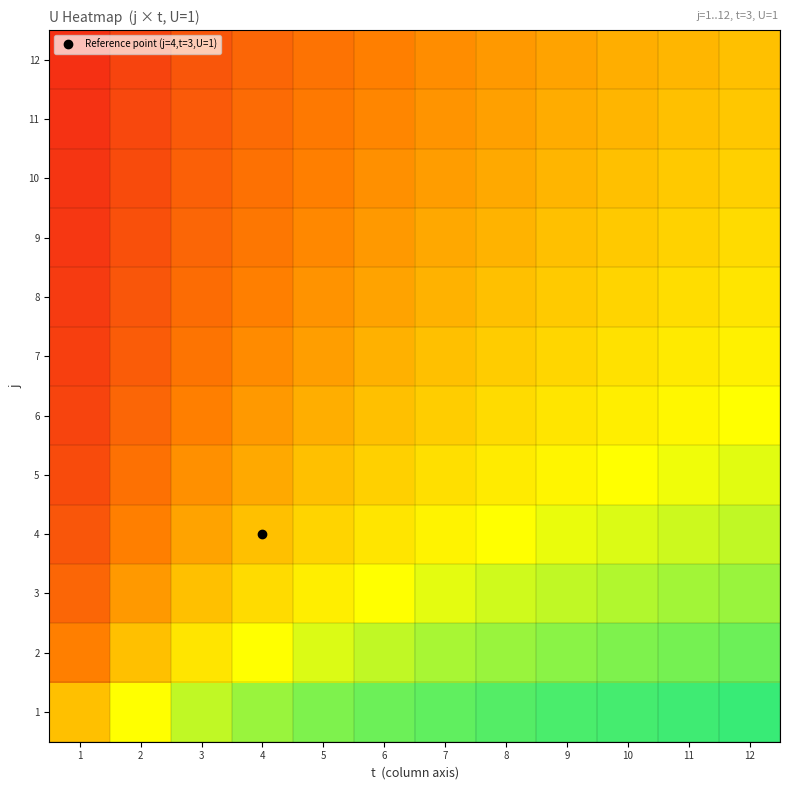

Reading left to right, what are all the values shown in this chart?

1: 1=0.5	2=0.7	3=0.7	4=0.8	5=0.8	6=0.9	7=0.9	8=0.9	9=0.9	10=0.9	11=0.9	12=0.9
2: 1=0.3	2=0.5	3=0.6	4=0.7	5=0.7	6=0.7	7=0.8	8=0.8	9=0.8	10=0.8	11=0.8	12=0.9
3: 1=0.3	2=0.4	3=0.5	4=0.6	5=0.6	6=0.7	7=0.7	8=0.7	9=0.7	10=0.8	11=0.8	12=0.8
4: 1=0.2	2=0.3	3=0.4	4=0.5	5=0.6	6=0.6	7=0.6	8=0.7	9=0.7	10=0.7	11=0.7	12=0.7
5: 1=0.2	2=0.3	3=0.4	4=0.4	5=0.5	6=0.5	7=0.6	8=0.6	9=0.6	10=0.7	11=0.7	12=0.7
6: 1=0.1	2=0.3	3=0.3	4=0.4	5=0.5	6=0.5	7=0.5	8=0.6	9=0.6	10=0.6	11=0.6	12=0.7
7: 1=0.1	2=0.2	3=0.3	4=0.4	5=0.4	6=0.5	7=0.5	8=0.5	9=0.6	10=0.6	11=0.6	12=0.6
8: 1=0.1	2=0.2	3=0.3	4=0.3	5=0.4	6=0.4	7=0.5	8=0.5	9=0.5	10=0.6	11=0.6	12=0.6
9: 1=0.1	2=0.2	3=0.3	4=0.3	5=0.4	6=0.4	7=0.4	8=0.5	9=0.5	10=0.5	11=0.5	12=0.6
10: 1=0.1	2=0.2	3=0.2	4=0.3	5=0.3	6=0.4	7=0.4	8=0.4	9=0.5	10=0.5	11=0.5	12=0.5
11: 1=0.1	2=0.2	3=0.2	4=0.3	5=0.3	6=0.4	7=0.4	8=0.4	9=0.5	10=0.5	11=0.5	12=0.5
12: 1=0.1	2=0.1	3=0.2	4=0.3	5=0.3	6=0.3	7=0.4	8=0.4	9=0.4	10=0.5	11=0.5	12=0.5